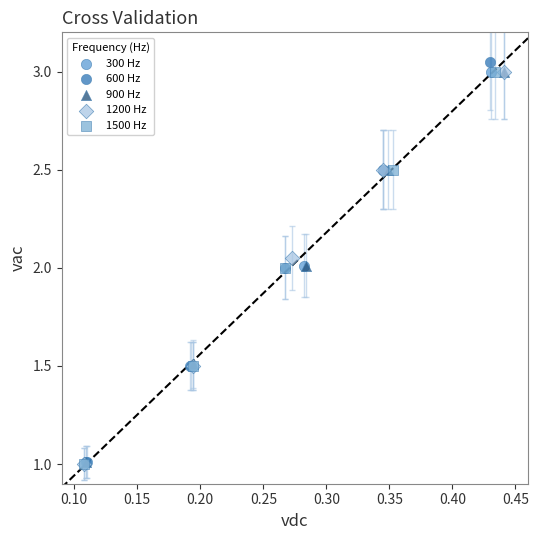

Which series reaches the maximum Y coordinate?

600 Hz